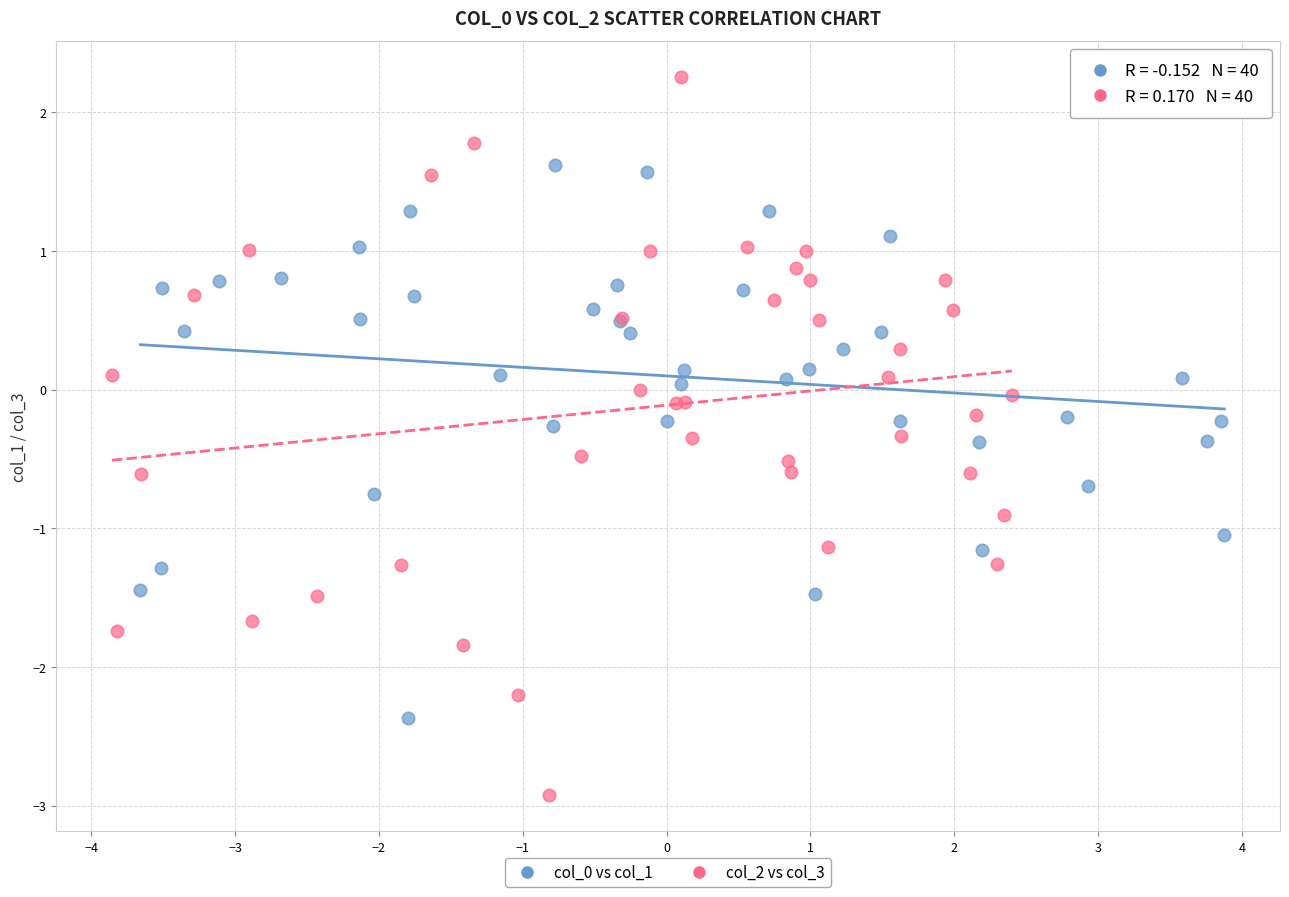

Which series has the largest Y range (max minus min)?

col_2 vs col_3